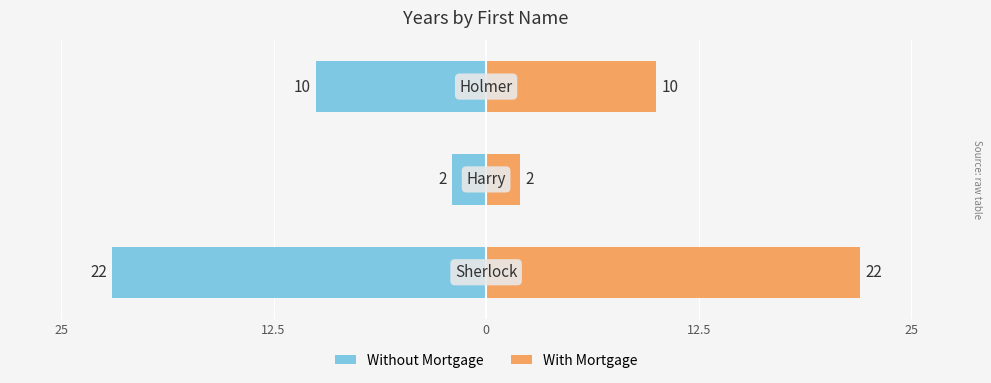

What is the spread (max minus min) of values at 0?

20